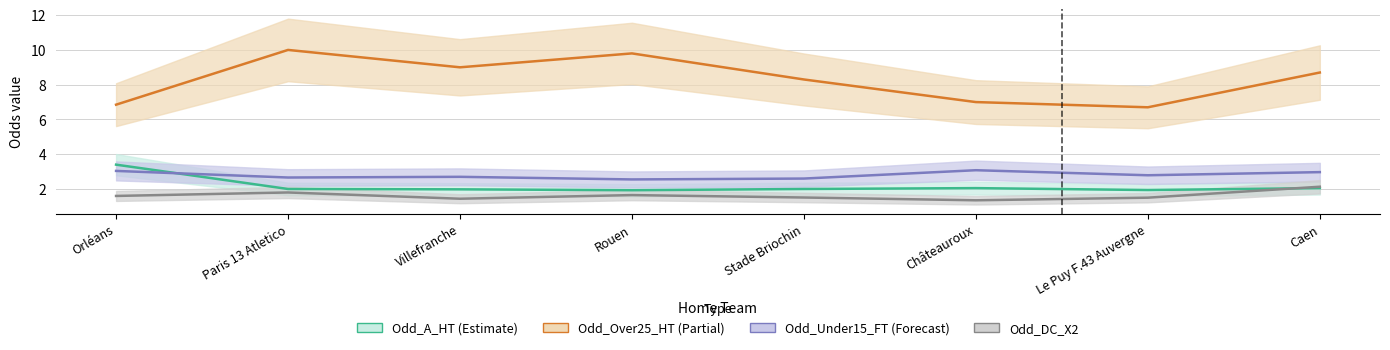

Reading right to left, what are all the values shown in this chart?

Odd_A_HT: Caen=2.0	Le Puy F.43 Auvergne=1.9	Châteauroux=2.0	Stade Briochin=2.0	Rouen=1.9	Villefranche=2.0	Paris 13 Atletico=2.0	Orléans=3.4
Odd_Over25_HT: Caen=8.7	Le Puy F.43 Auvergne=6.7	Châteauroux=7.0	Stade Briochin=8.3	Rouen=9.8	Villefranche=9.0	Paris 13 Atletico=10.0	Orléans=6.8
Odd_Under15_FT: Caen=3.0	Le Puy F.43 Auvergne=2.8	Châteauroux=3.1	Stade Briochin=2.6	Rouen=2.5	Villefranche=2.7	Paris 13 Atletico=2.7	Orléans=3.0
Odd_DC_X2: Caen=2.1	Le Puy F.43 Auvergne=1.5	Châteauroux=1.4	Stade Briochin=1.5	Rouen=1.6	Villefranche=1.4	Paris 13 Atletico=1.8	Orléans=1.6